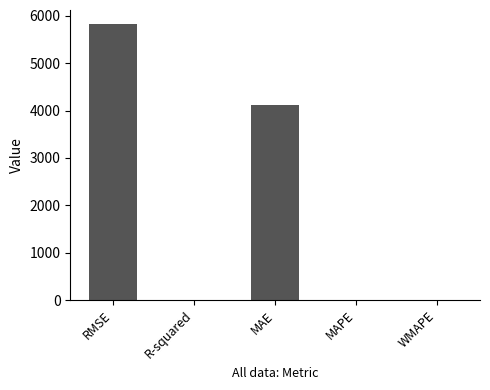

What is the sum of the values at MAE and MAPE?

4118.1